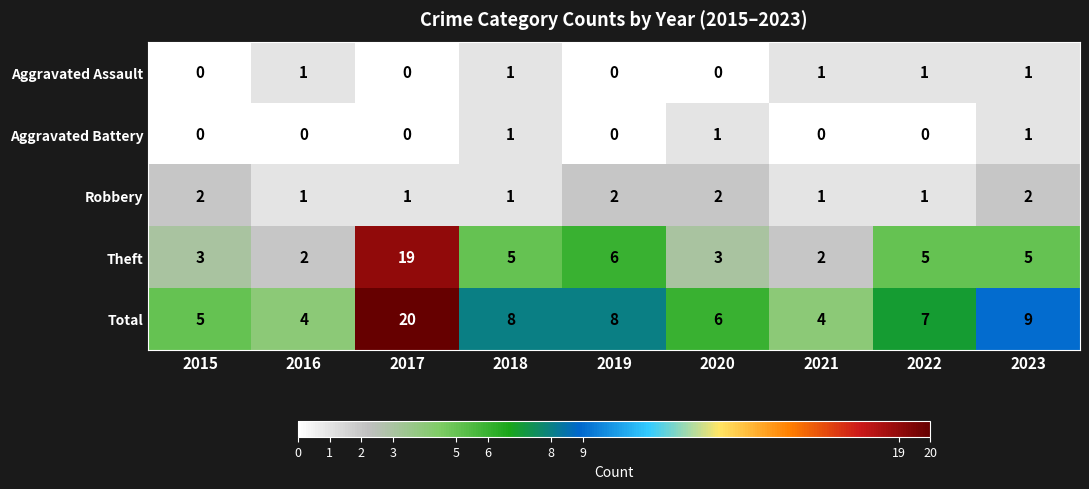

What is the spread (max minus min) of values at 2016?

4